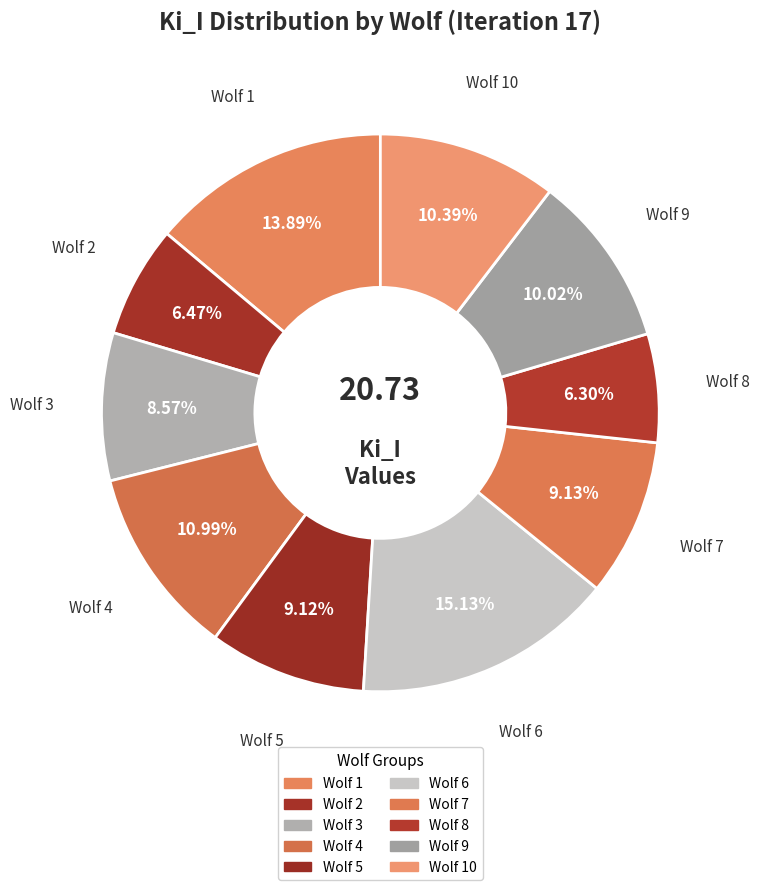

Count the number of slices in the pie.

10